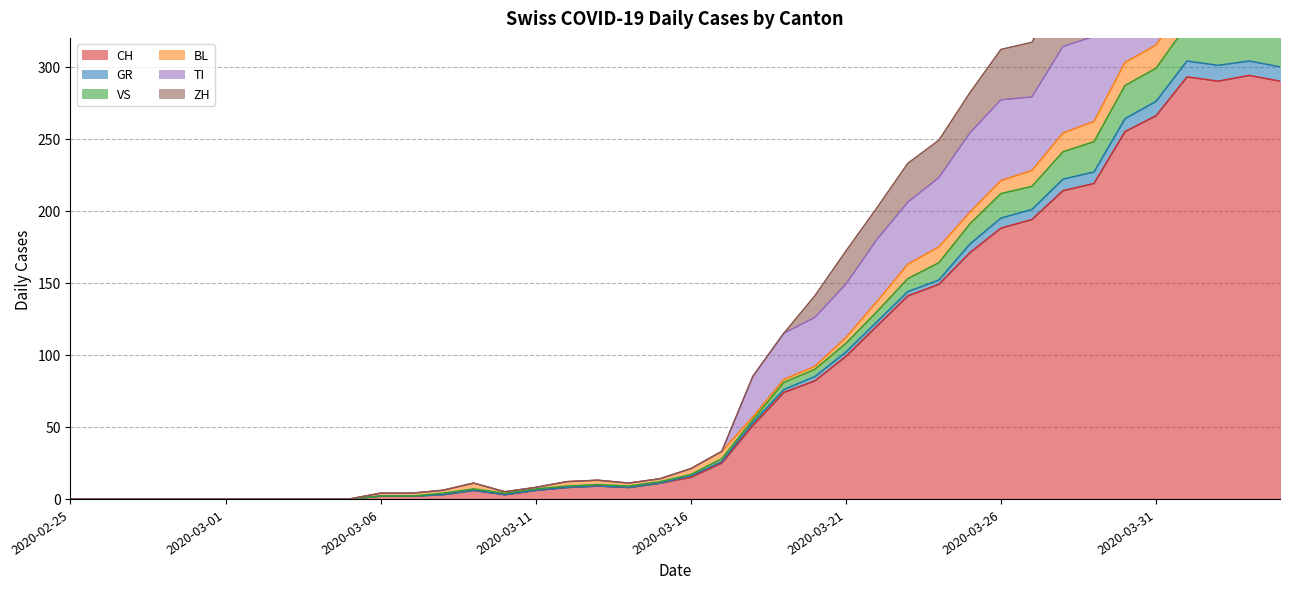

What is the highest value of the CH series?

294